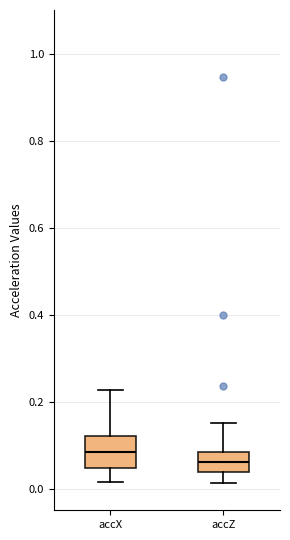

Reading left to right, transcribe this box plot: for each box, give where its median line is, the range the box spans, and where its two whiskers end, as read against the y-axis. The values are not printed on the chart, so give them approximately, as read against the axis.

accX: median 0.08, box 0.04 to 0.12, whiskers 0.02 to 0.22
accZ: median 0.06, box 0.04 to 0.08, whiskers 0.02 to 0.16